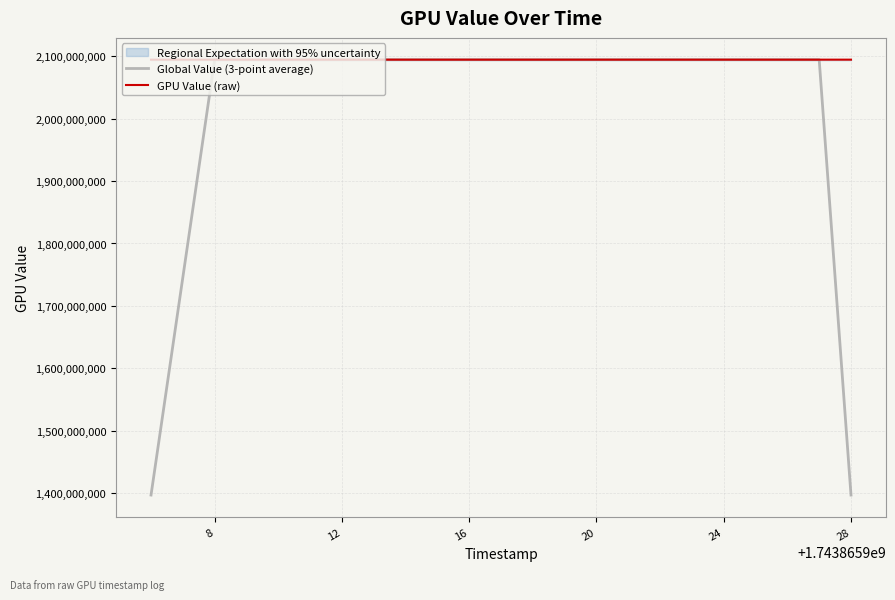

The value of GPU Value (raw) at 16 is 3069119346.2. True or false?

False